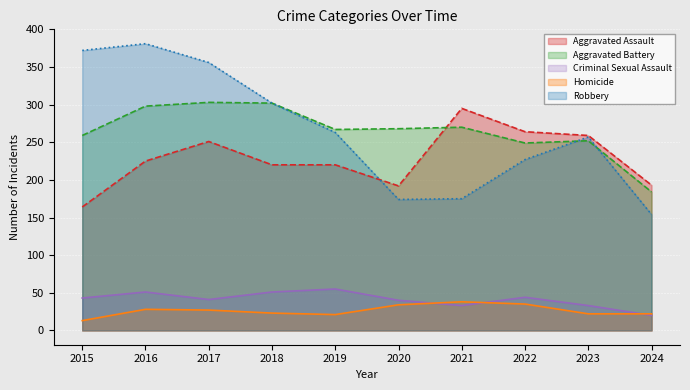

Where is the first local minimum for Aggravated Assault?

2020